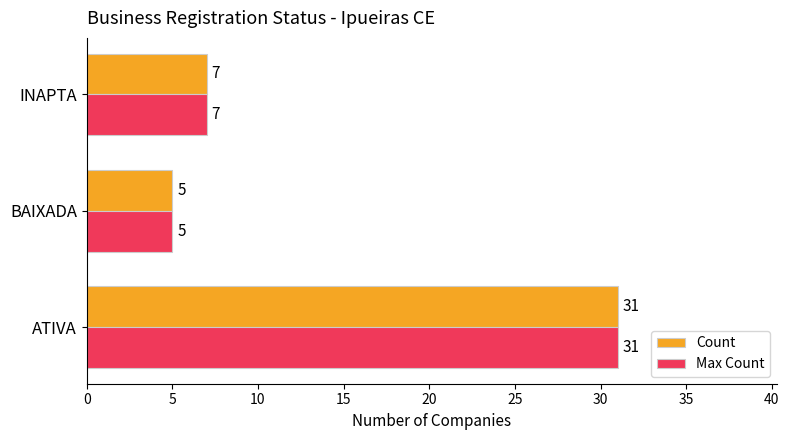

True or false: Max Count has a value of 3 at INAPTA.

False